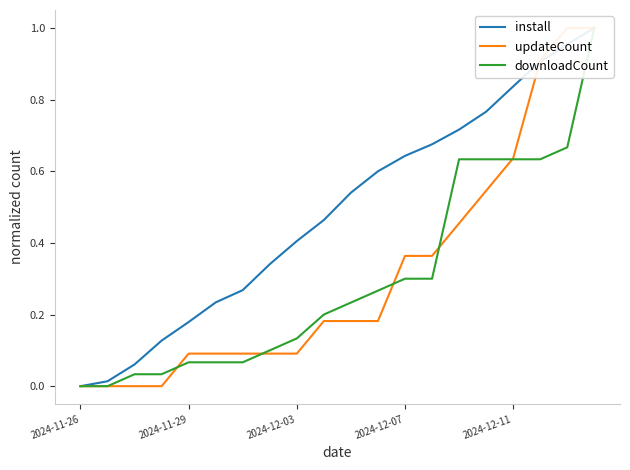

The downloadCount series shows 0.0 at 5. True or false?

False